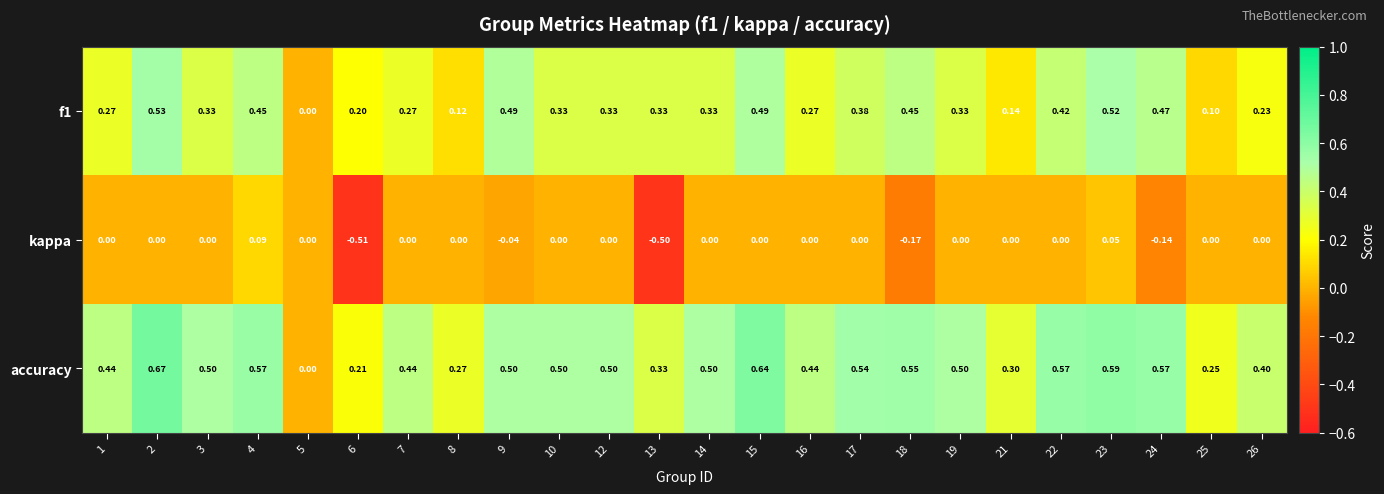

Is the value of accuracy at 3 greater than the value of f1 at 26?

Yes